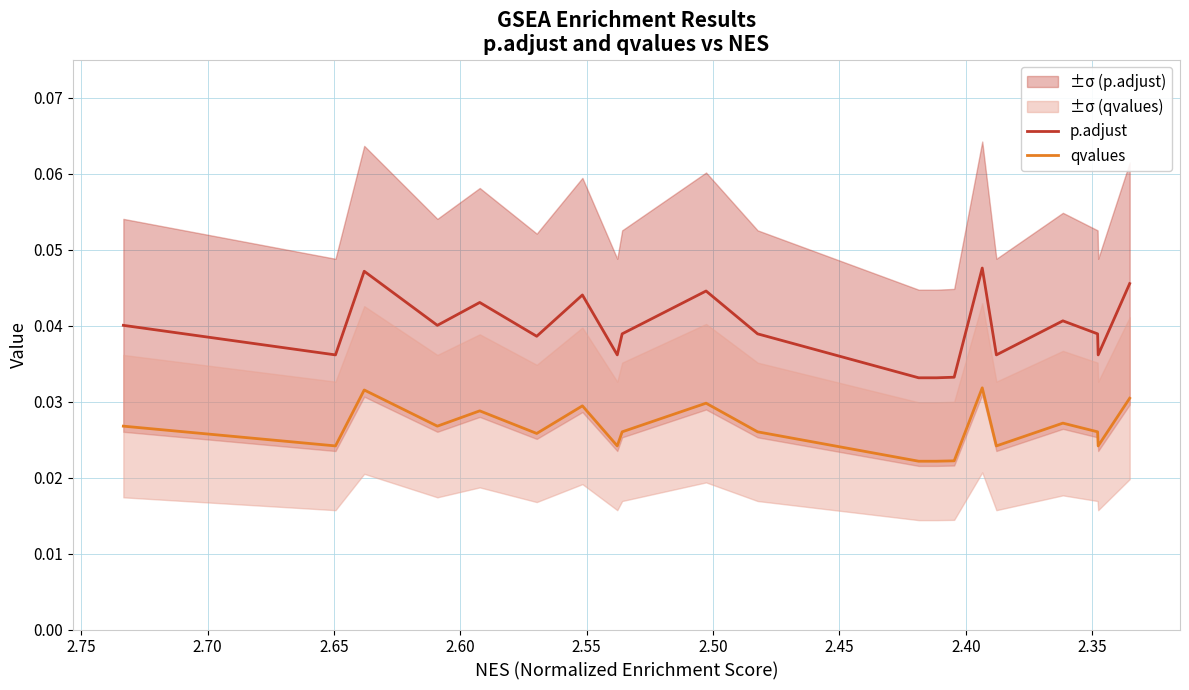

List the series in order of their overall mean, highest first.

p.adjust, qvalues